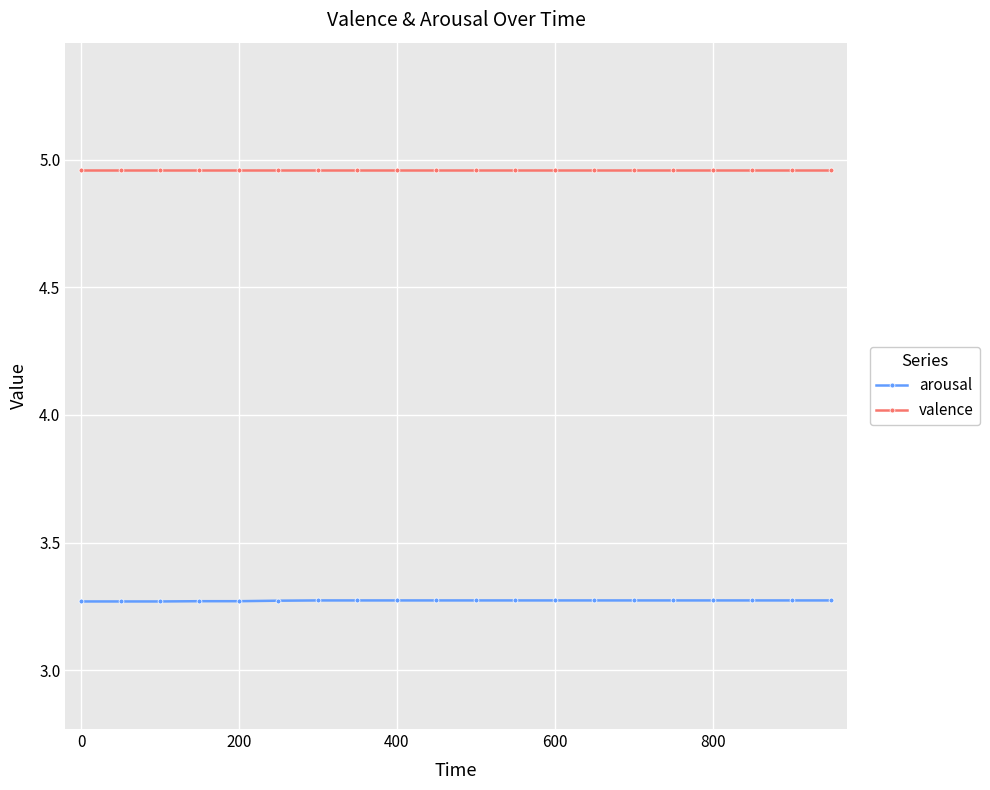

At how many categories does at least one series exceed 4?

20